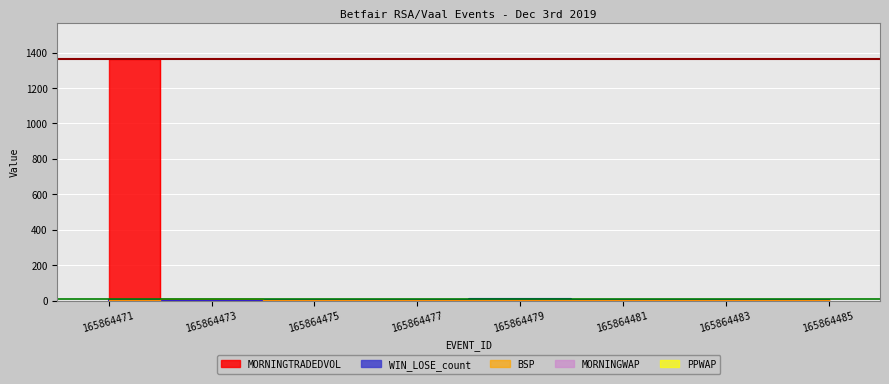

List the labels in order of BSP value, largest first.

165864473, 165864475, 165864483, 165864477, 165864471, 165864479, 165864481, 165864485